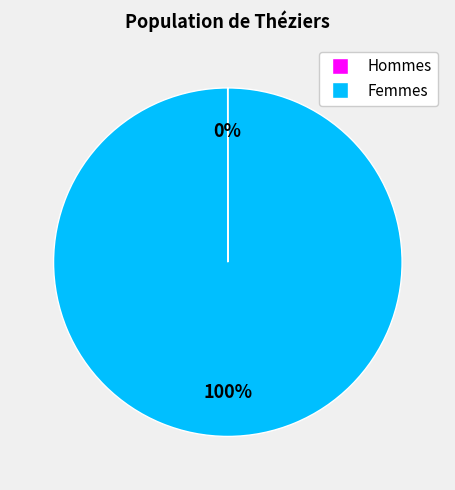

To the nearest percent, what is the average slice percentage?

50%